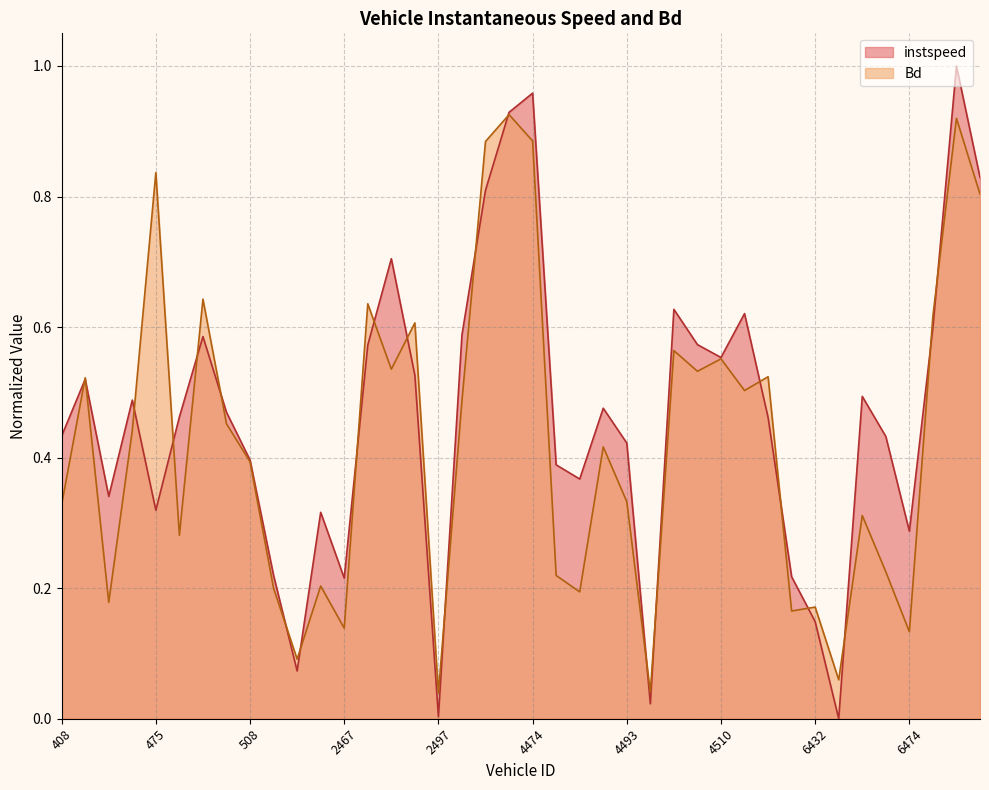

At which category is the sum across all series the highest?

6490